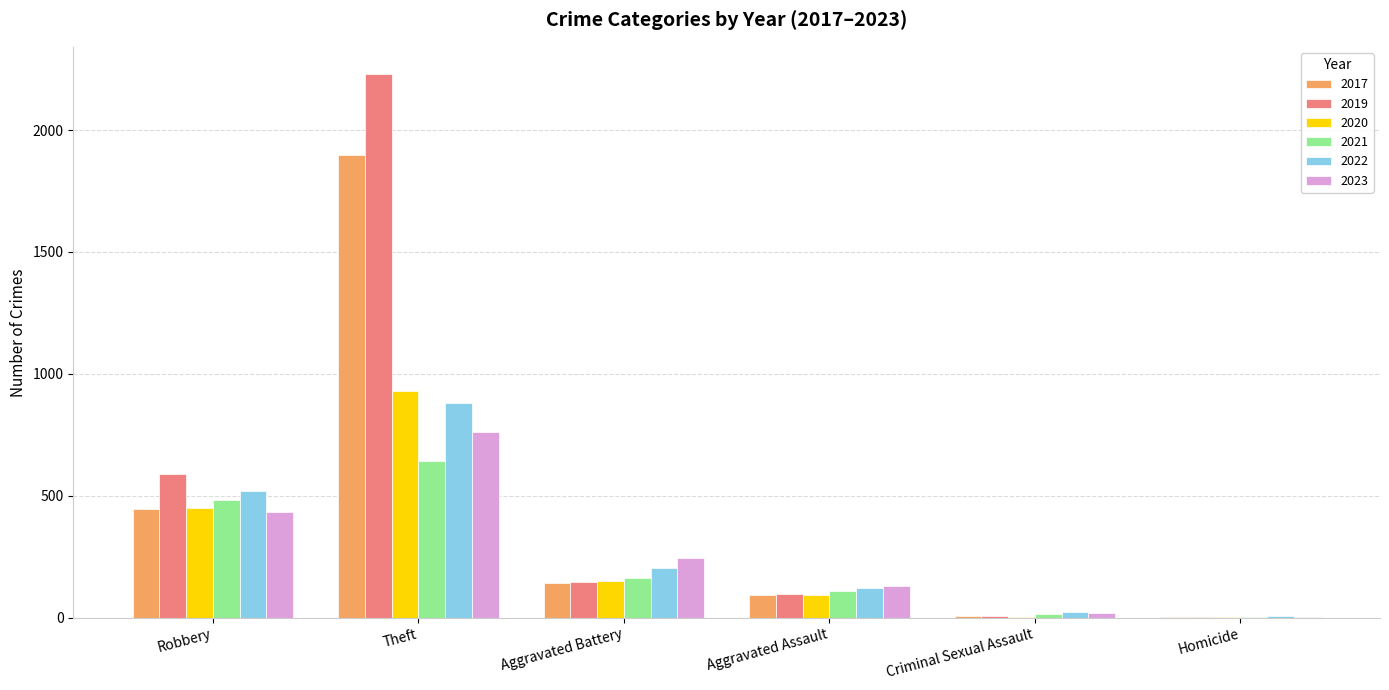

What is the sum of all 2017 values?

2588